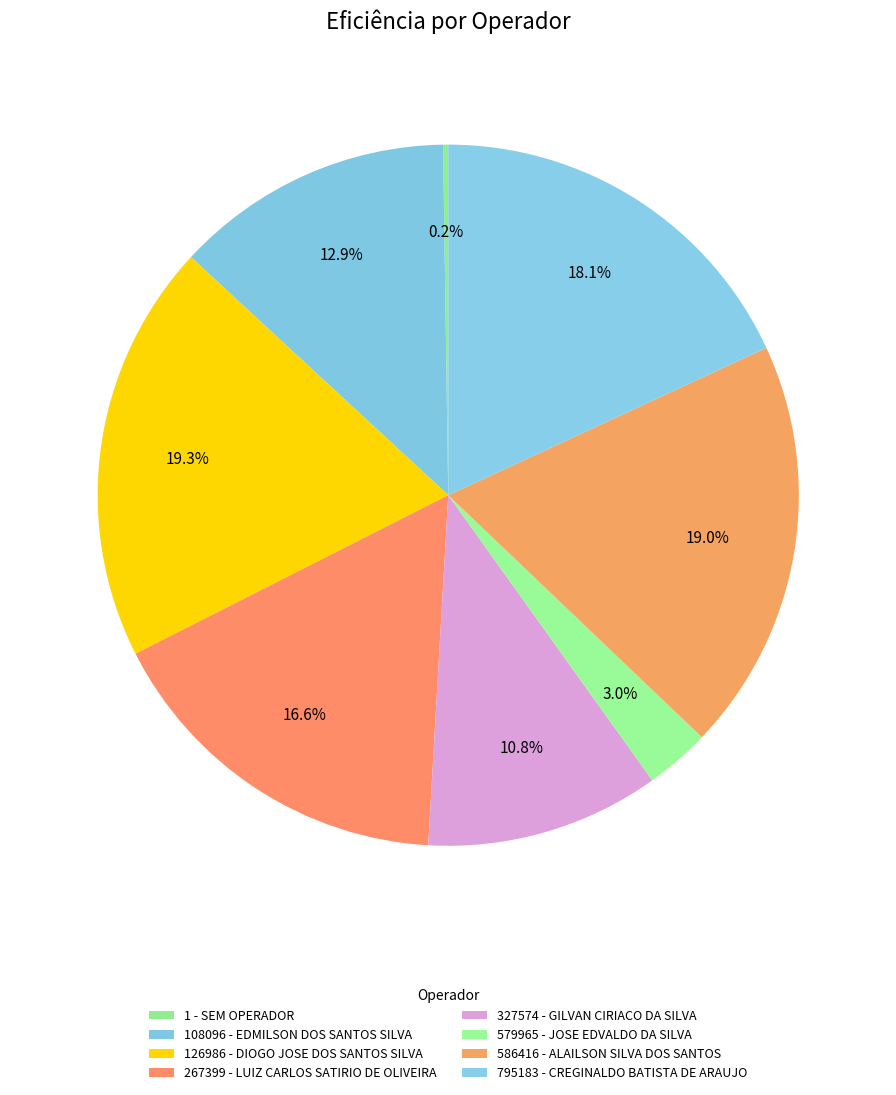

Is it true that 126986 - DIOGO JOSE DOS SANTOS SILVA is 8% of the pie?

False